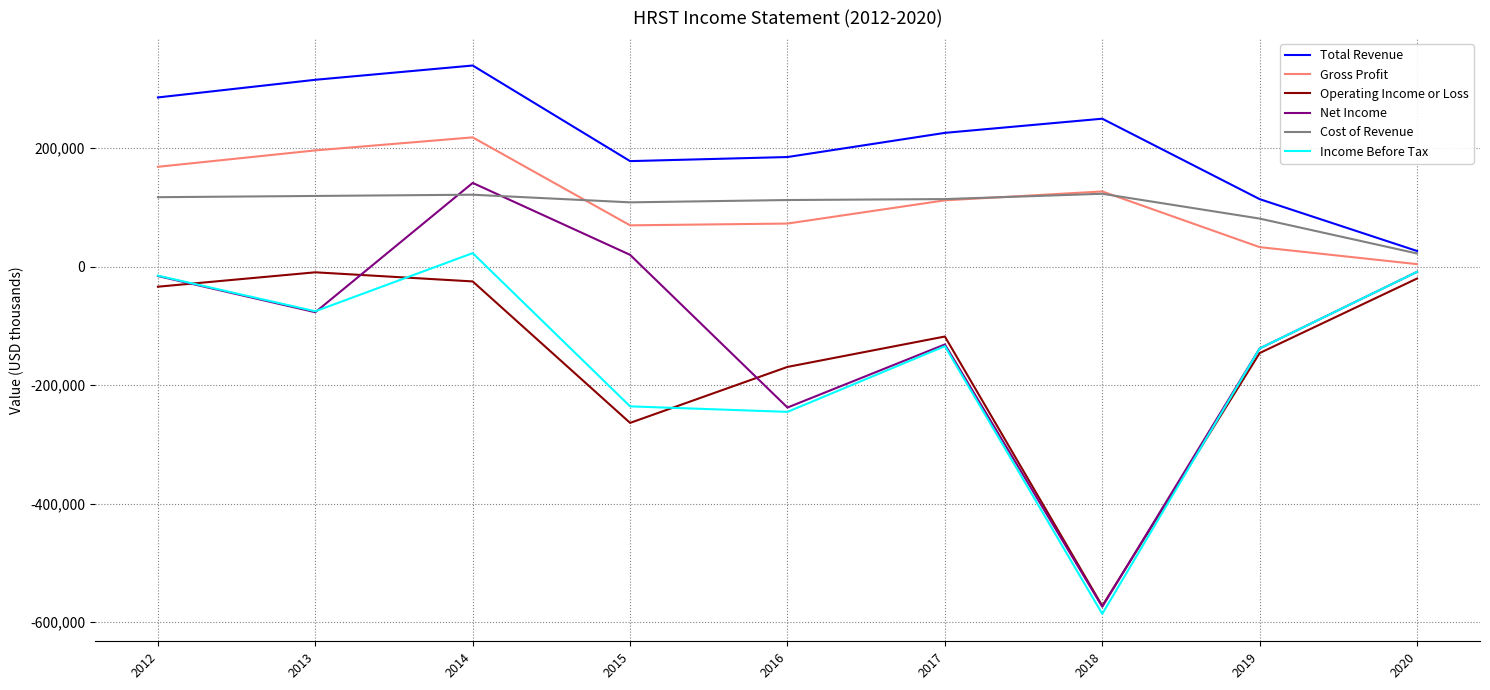

How many values in the Net Income series exceed -77100?

4